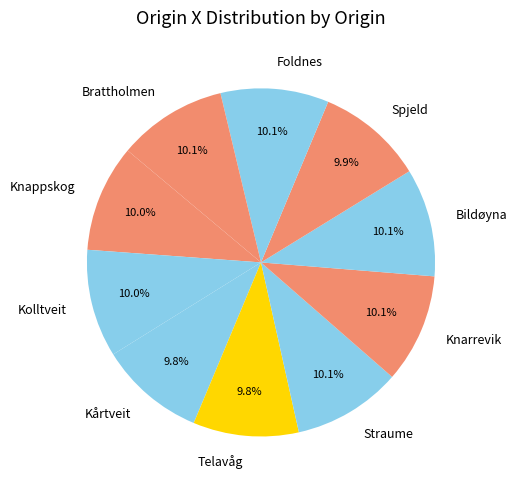

What is the total percentage of Telavåg and Knappskog?

19.8%